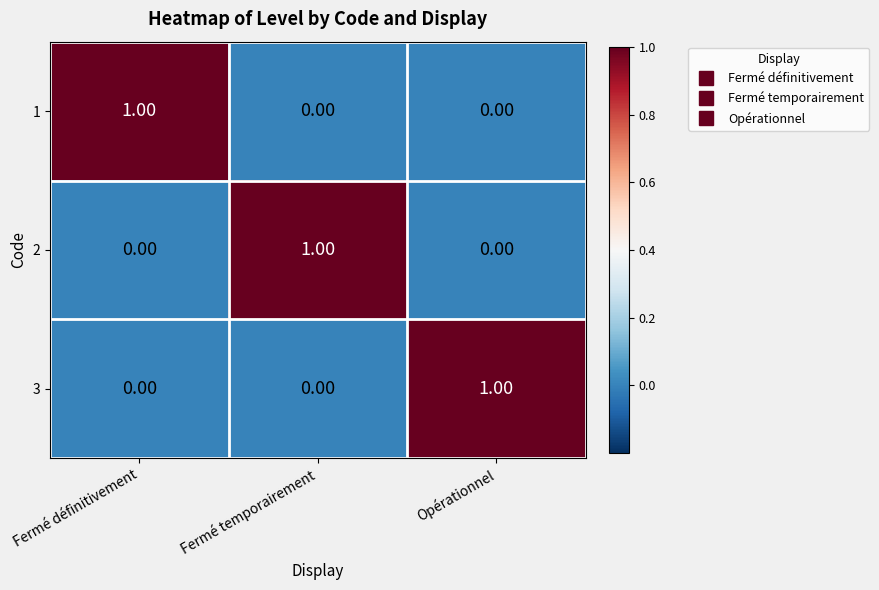

At which label does 2 reach its peak?

Fermé temporairement